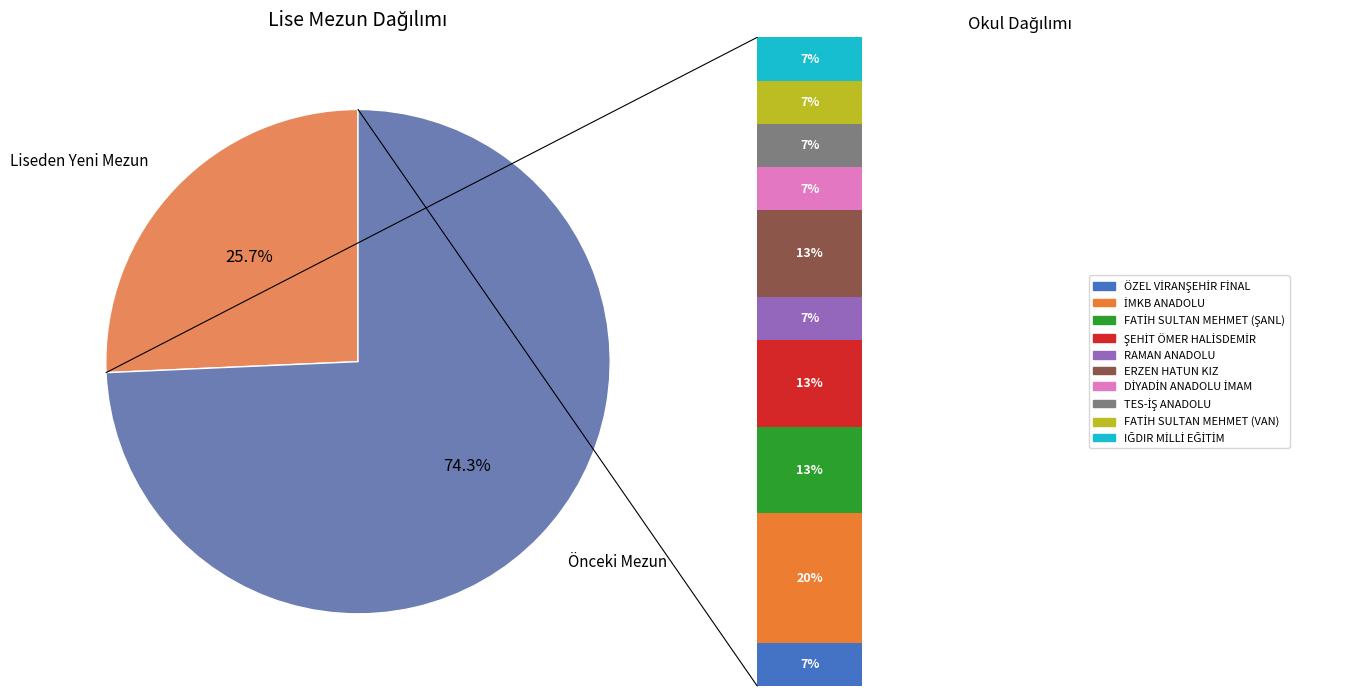

Which has a higher value, Önceki Mezun or Liseden Yeni Mezun?

Önceki Mezun